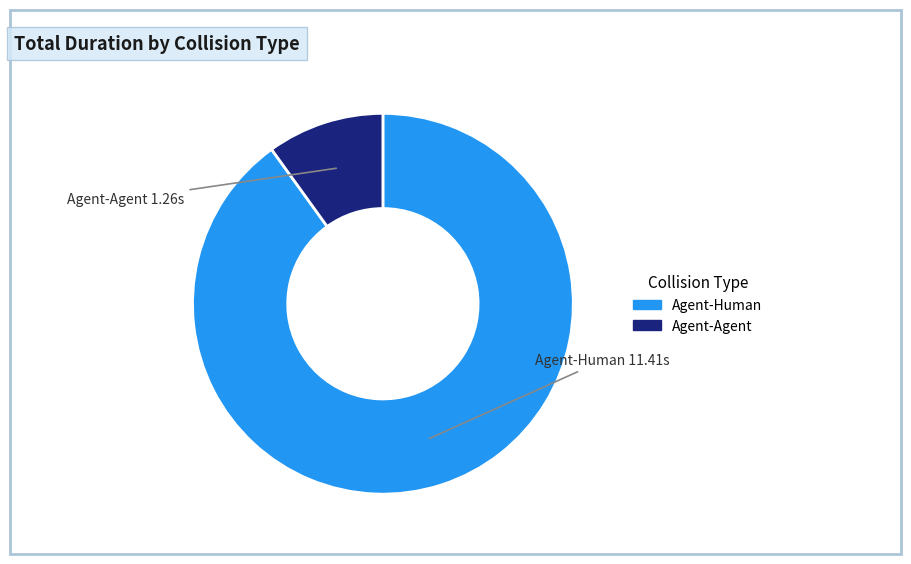

Between Agent-Human and Agent-Agent, which is larger?

Agent-Human